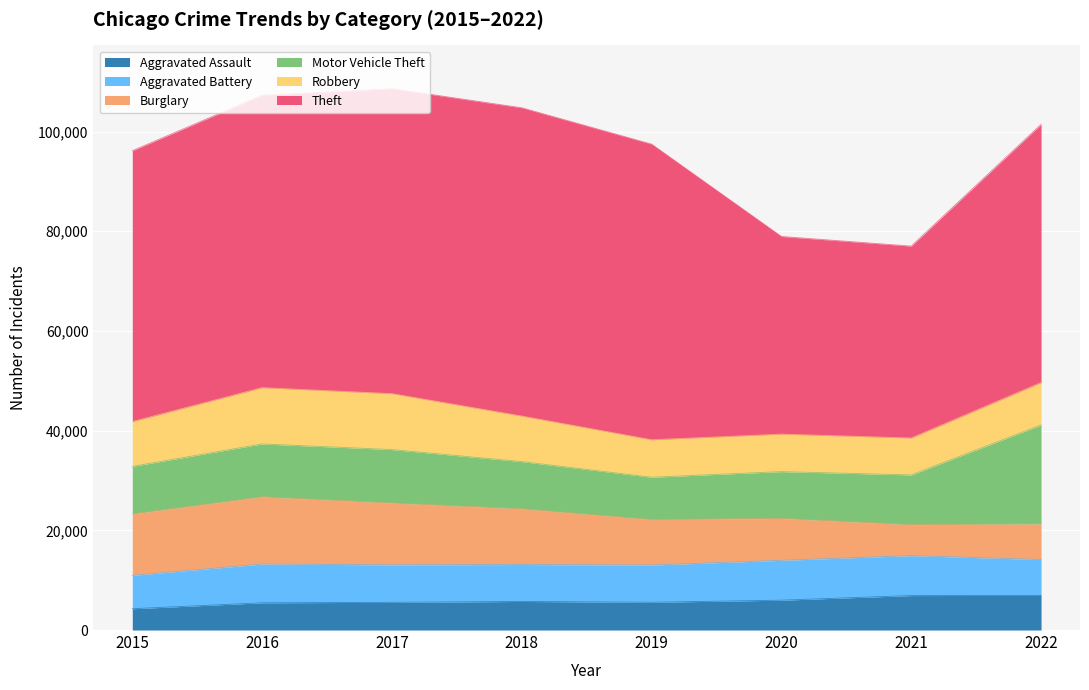

True or false: Theft has a value of 39652 at 2020.

True